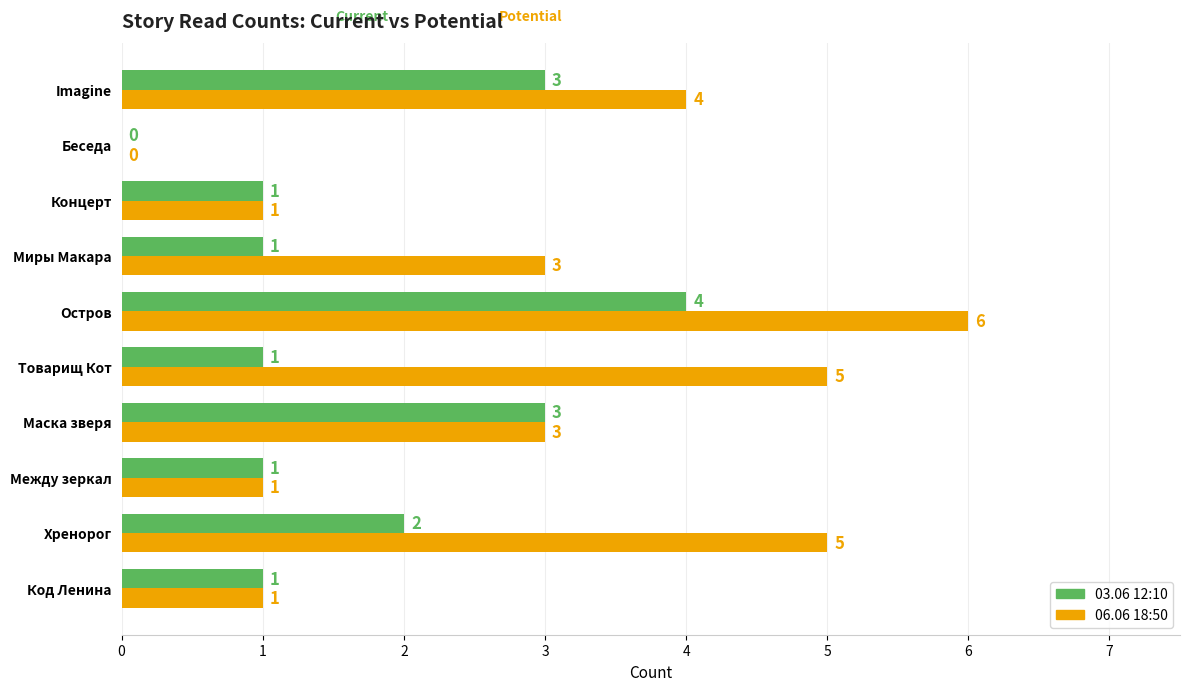

How many values in 03.06 12:10 are above zero?

9